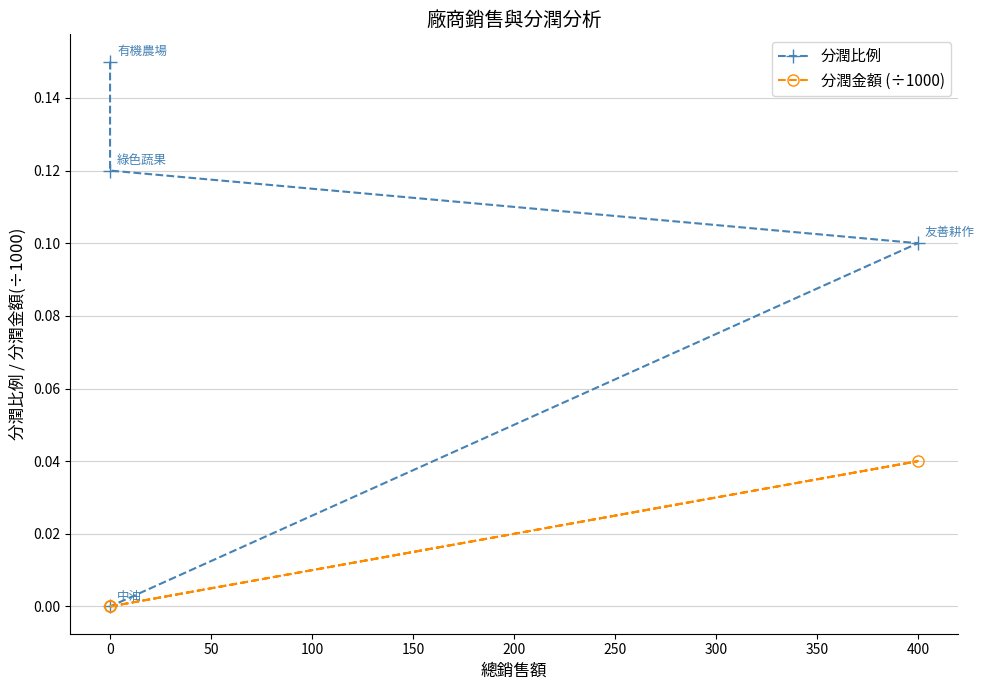

True or false: 分潤金額 (÷1000) and 分潤比例 intersect in this chart.

False